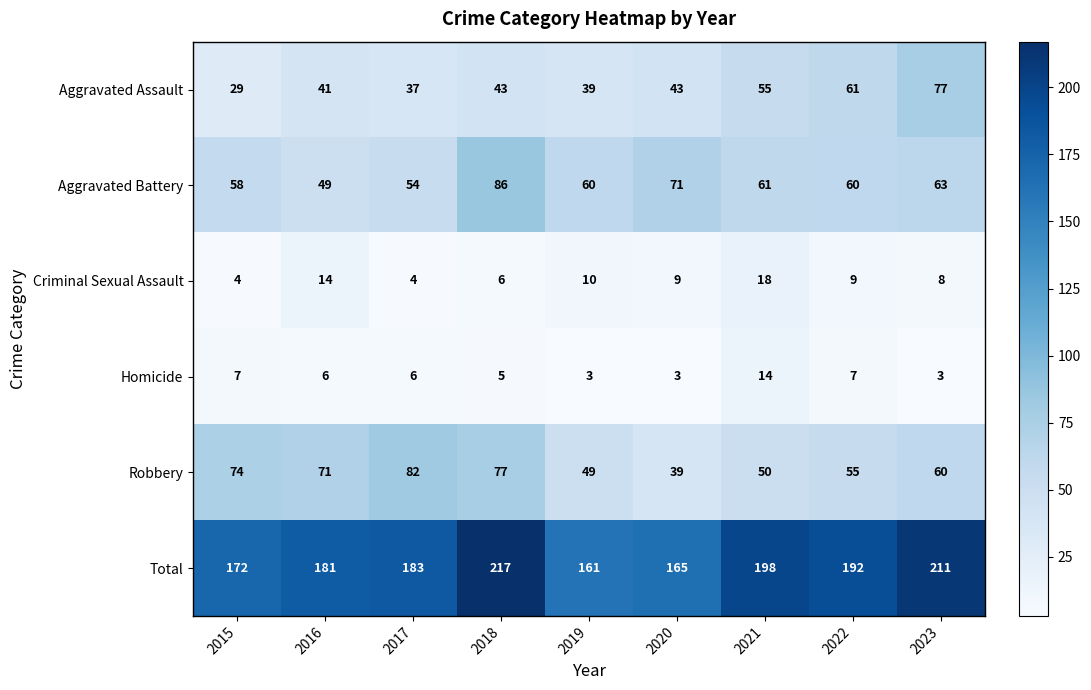

List the series in order of their peak value, lowest first.

Homicide, Criminal Sexual Assault, Aggravated Assault, Robbery, Aggravated Battery, Total